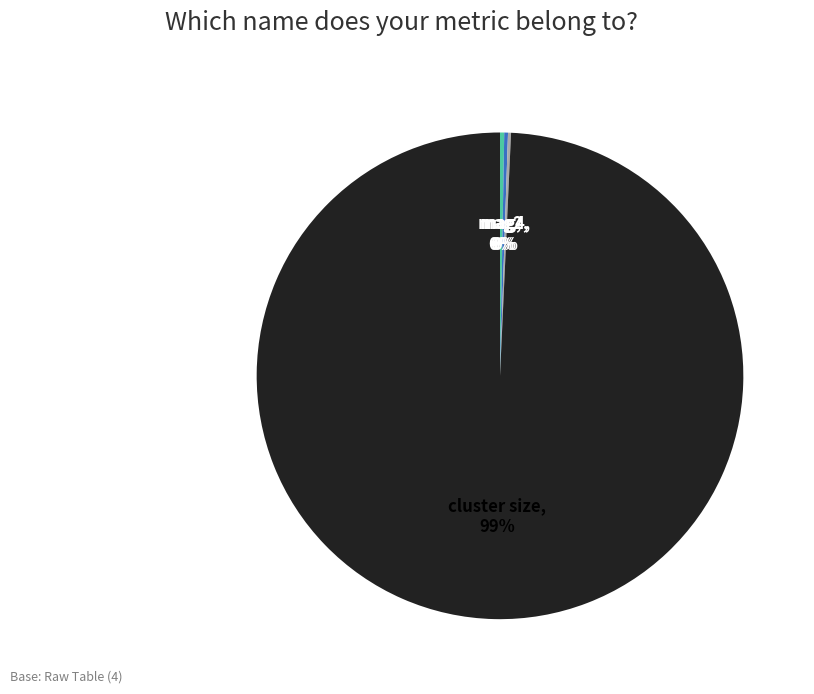

Is there any slice that represents more than half of the pie?

Yes